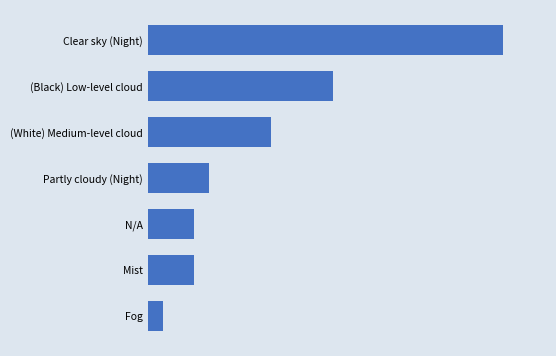

What is the average value?

8